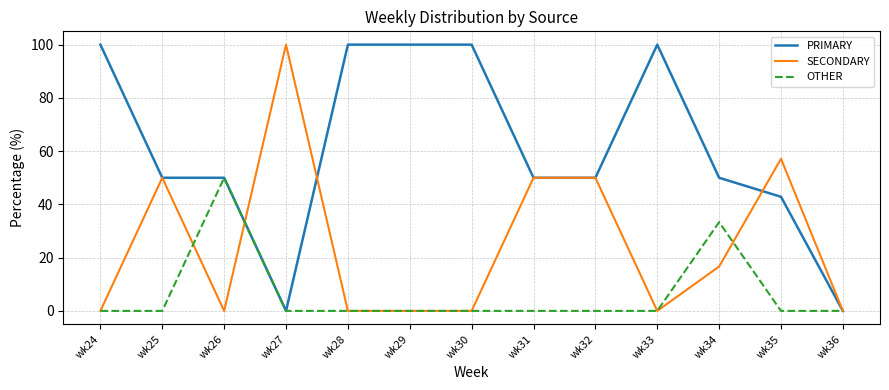

List the series in order of their overall mean, lowest first.

OTHER, SECONDARY, PRIMARY